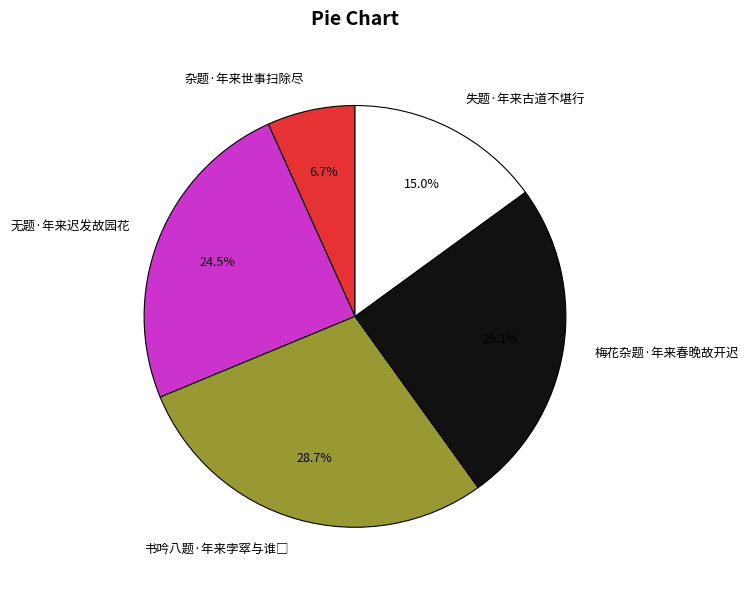

Is there any slice that represents more than half of the pie?

No